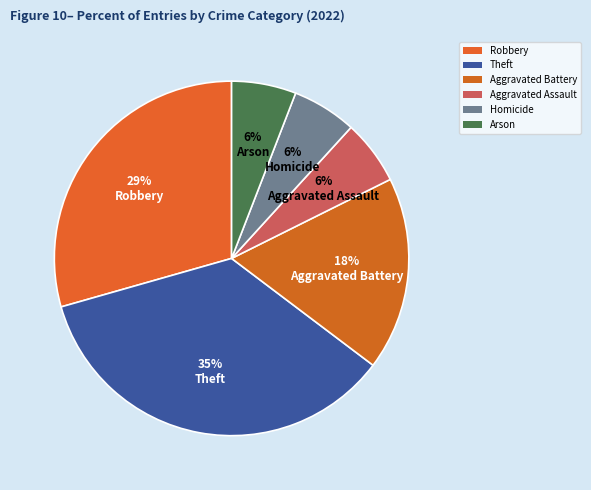

Is there a majority slice in this chart?

No